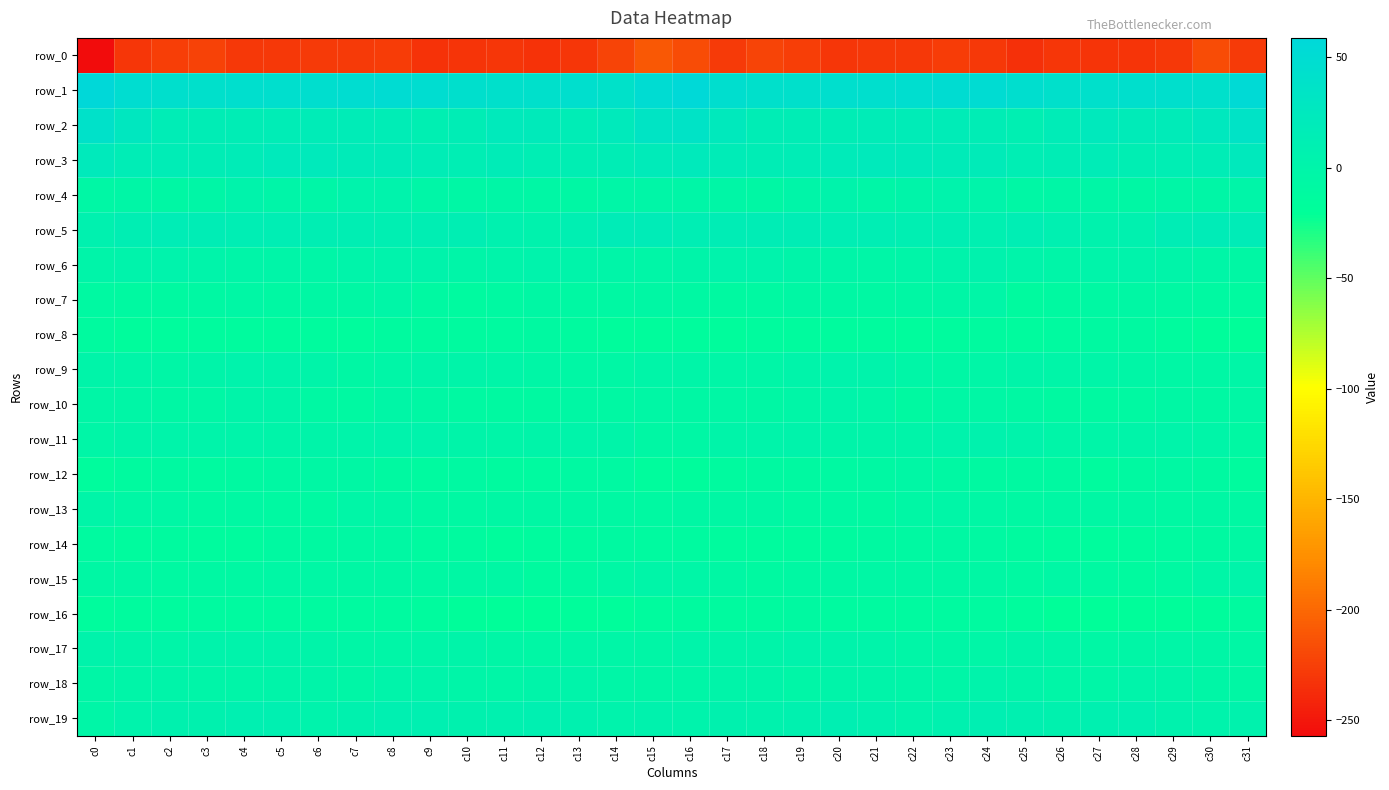

What is the total value across all series at c28?

-233.2